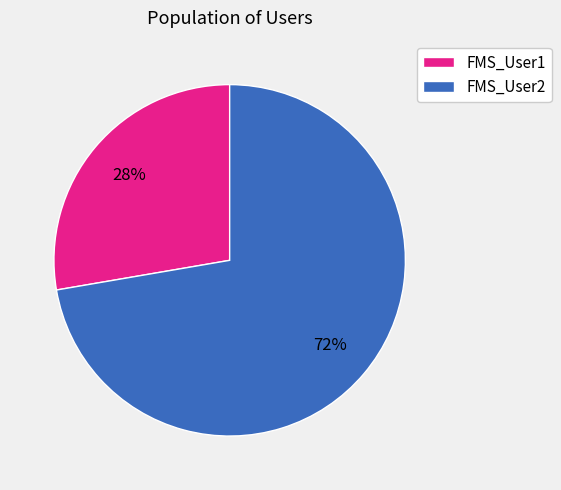

Is it true that FMS_User2 is 72% of the pie?

True